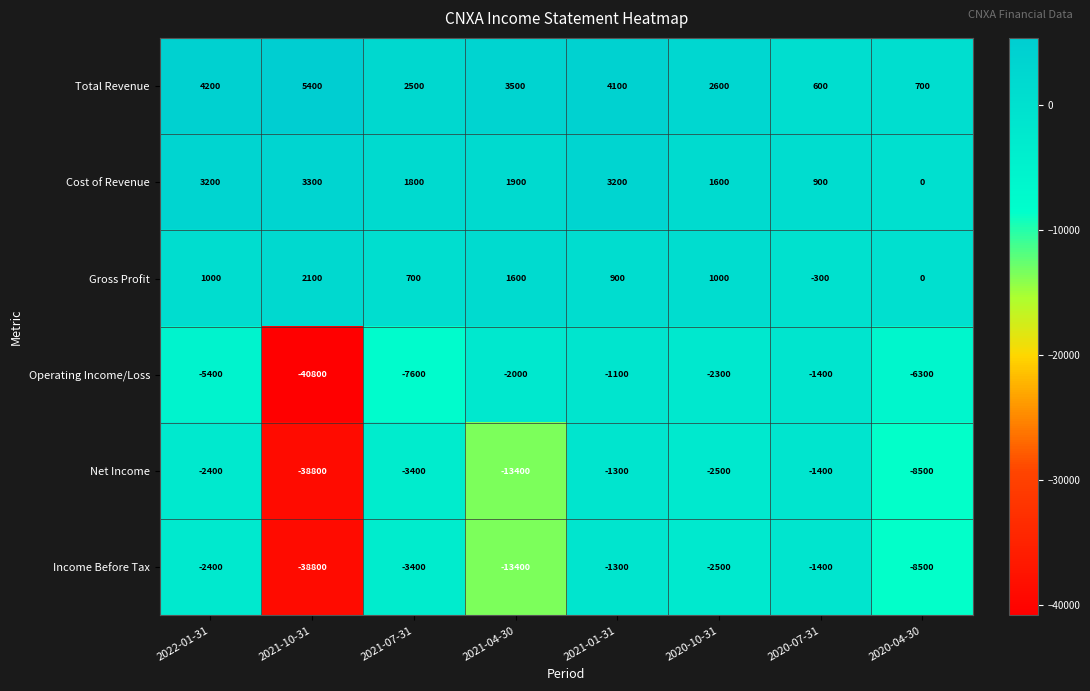

Rank the categories by Net Income value from lowest to highest.

2021-10-31, 2021-04-30, 2020-04-30, 2021-07-31, 2020-10-31, 2022-01-31, 2020-07-31, 2021-01-31